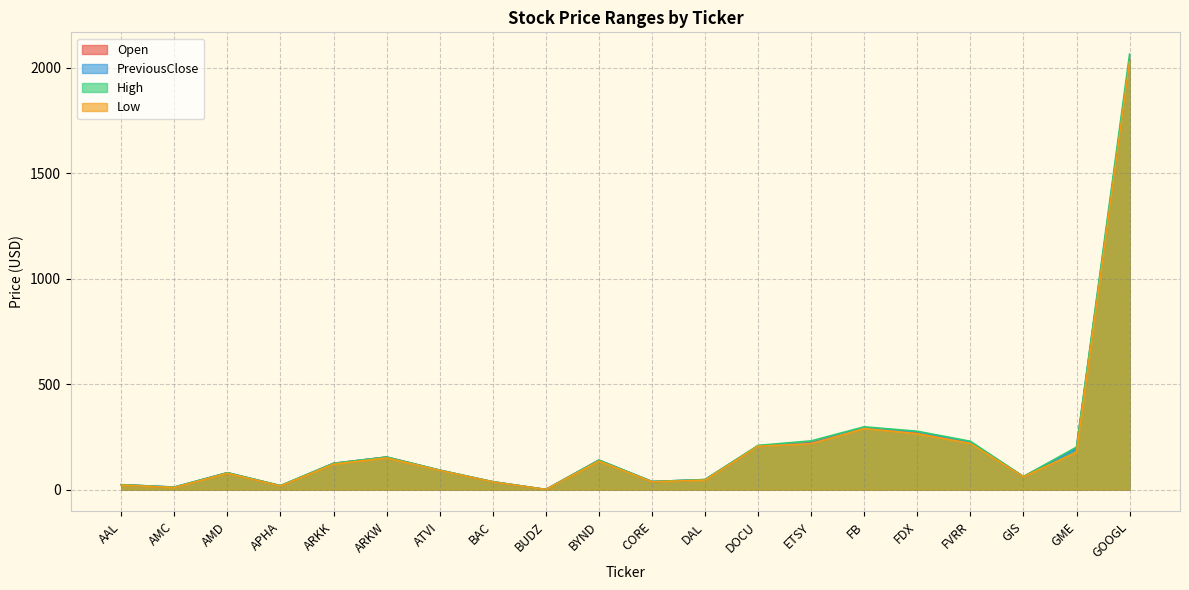

Where does the PreviousClose series first go above 124?

ARKK